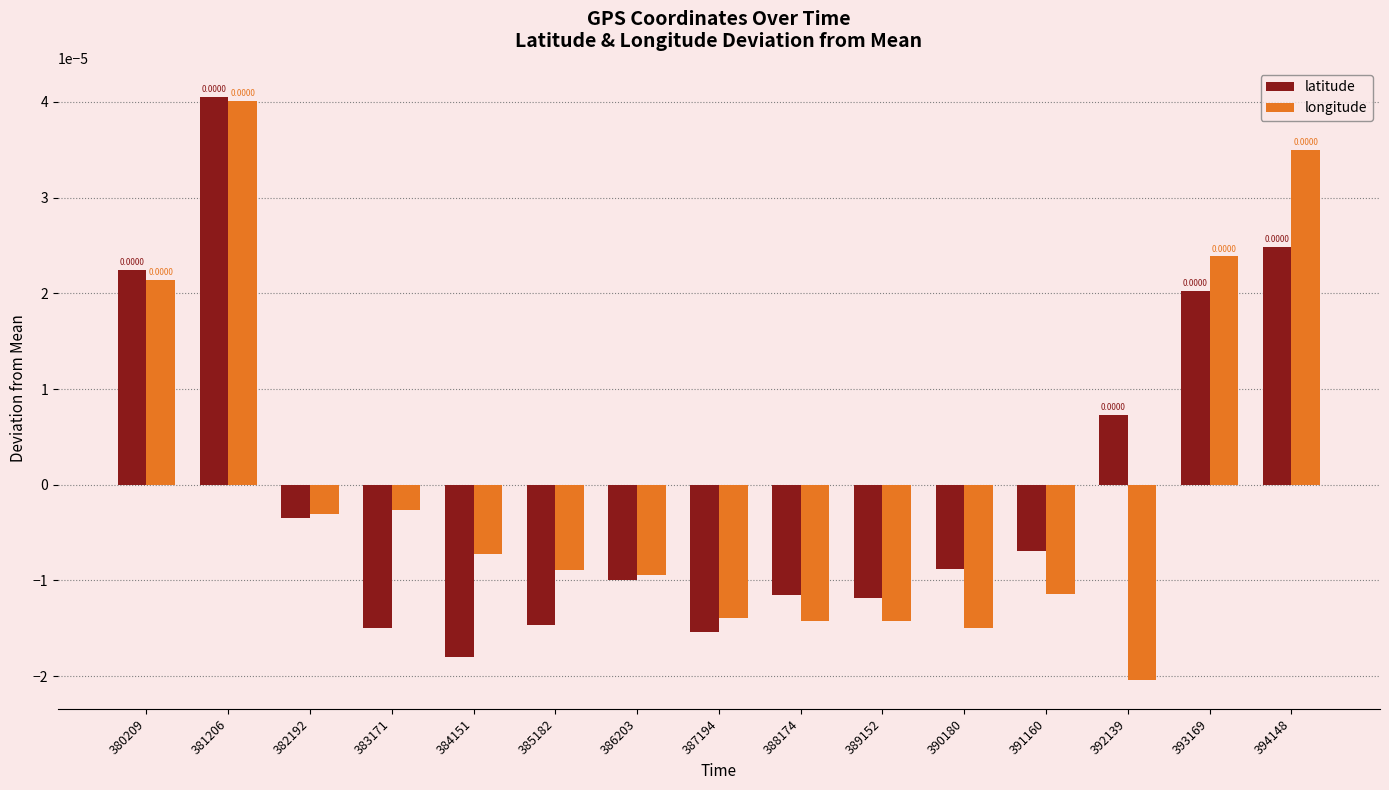

What are all the series names shown in the legend?

latitude, longitude